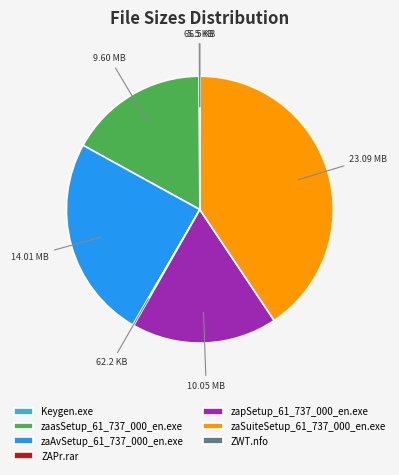

Do zaSuiteSetup_61_737_000_en.exe and zapSetup_61_737_000_en.exe together represent more than half of the pie?

Yes